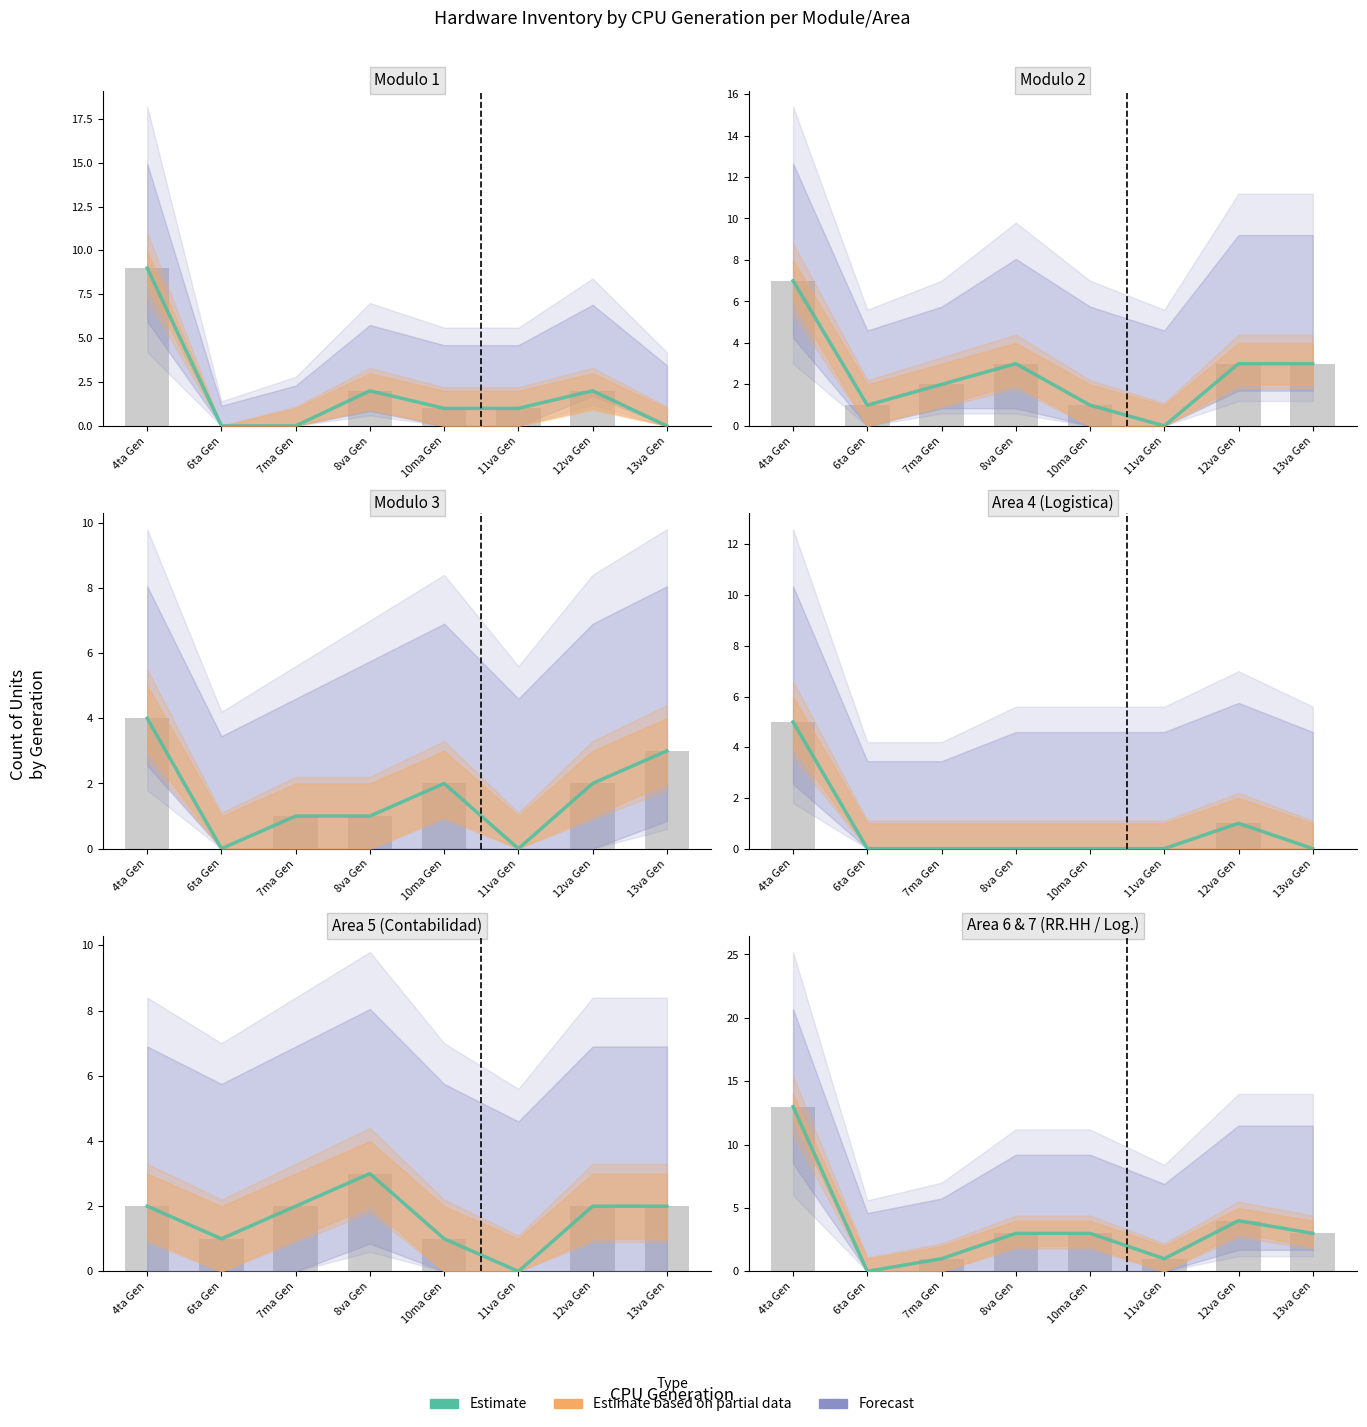

Where does the data first go above 3?

4ta Gen